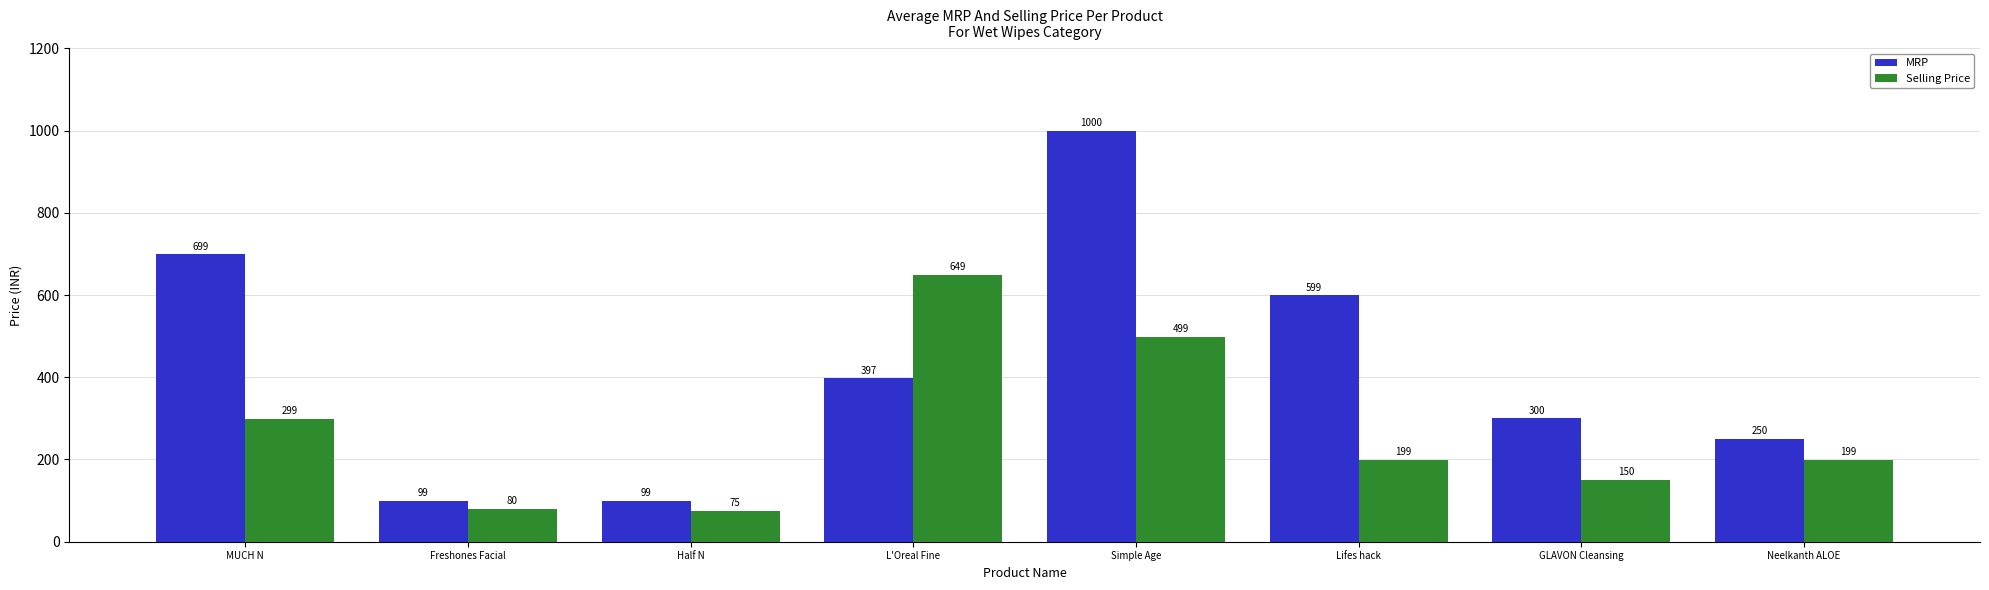

What position from the right is GLAVON Cleansing?

2